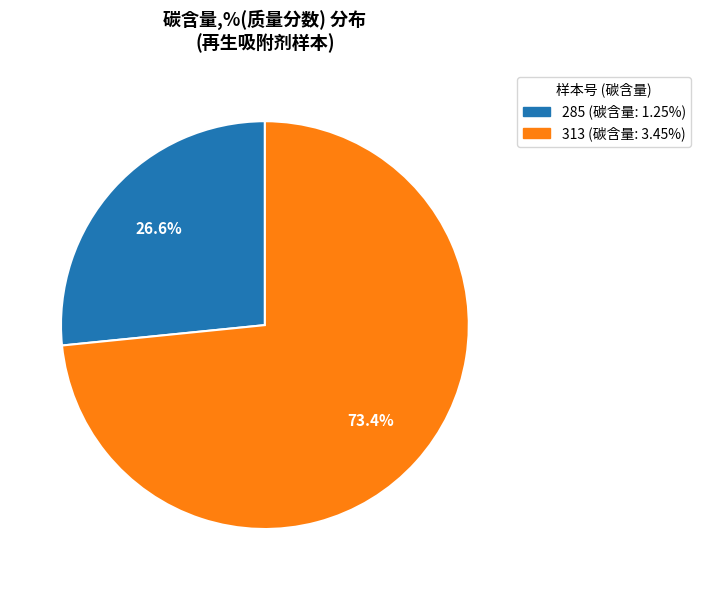

Count the number of slices in the pie.

2